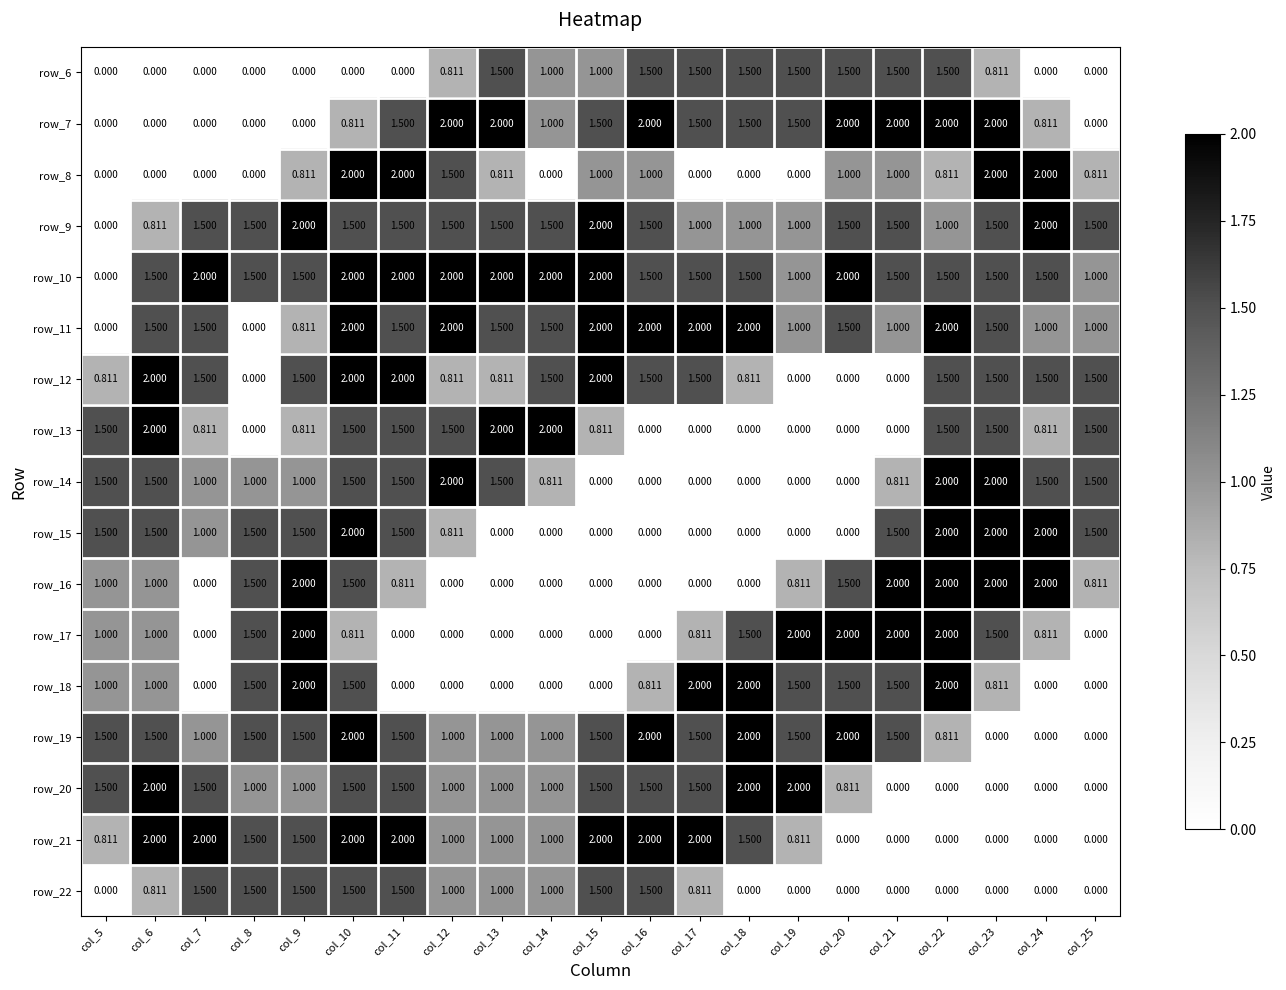

Is the value of row_7 at col_6 greater than the value of row_21 at col_10?

No